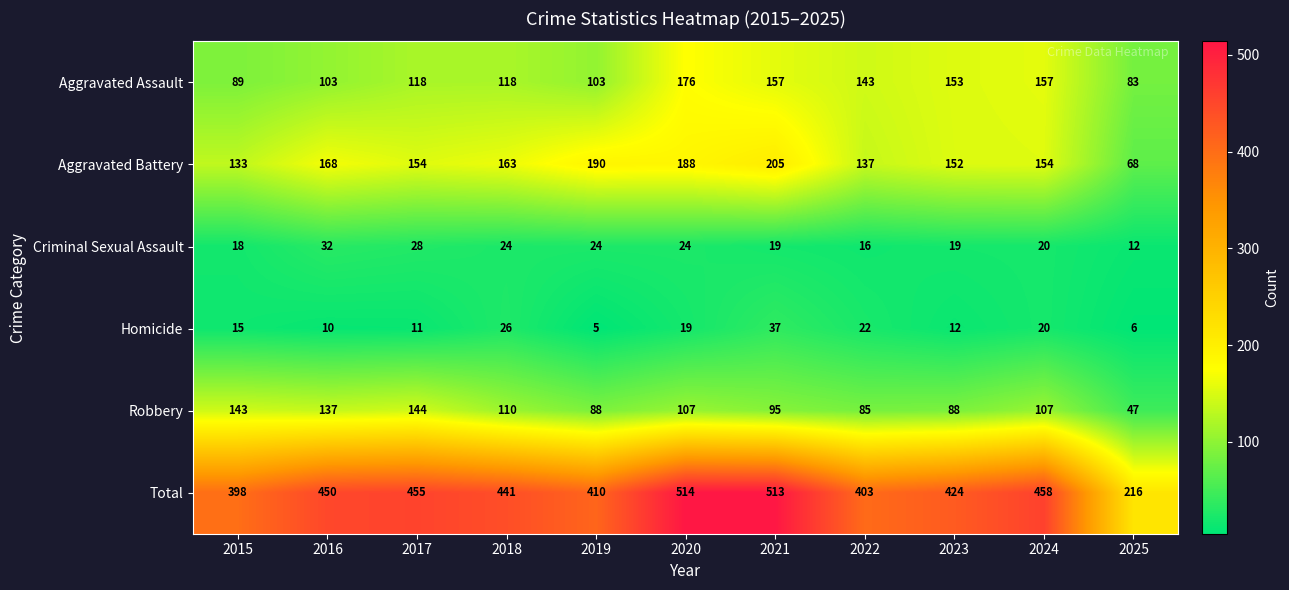

What is the minimum value for Robbery?

47